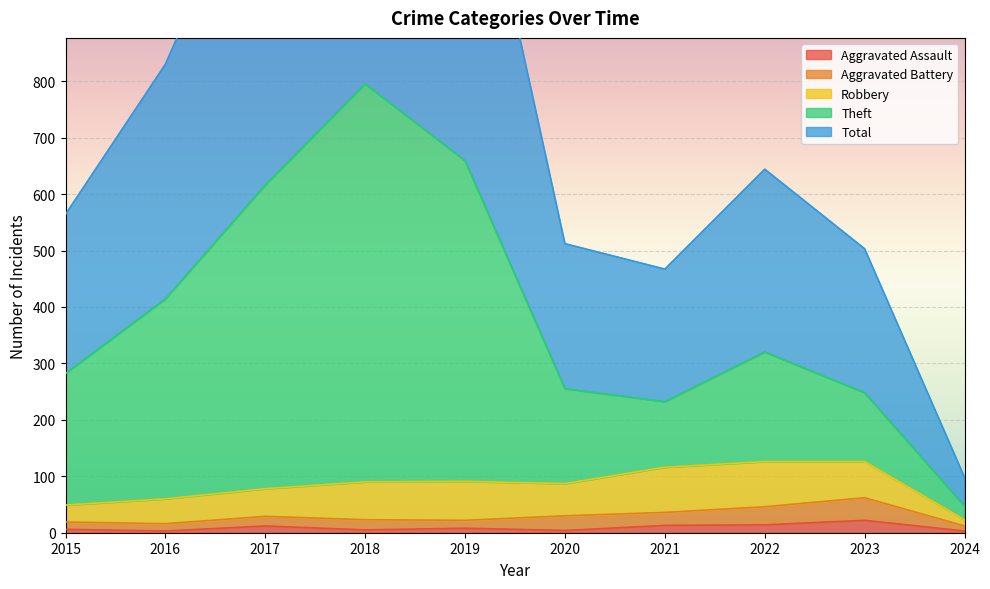

True or false: Aggravated Assault has a value of 6 at 2015.

True